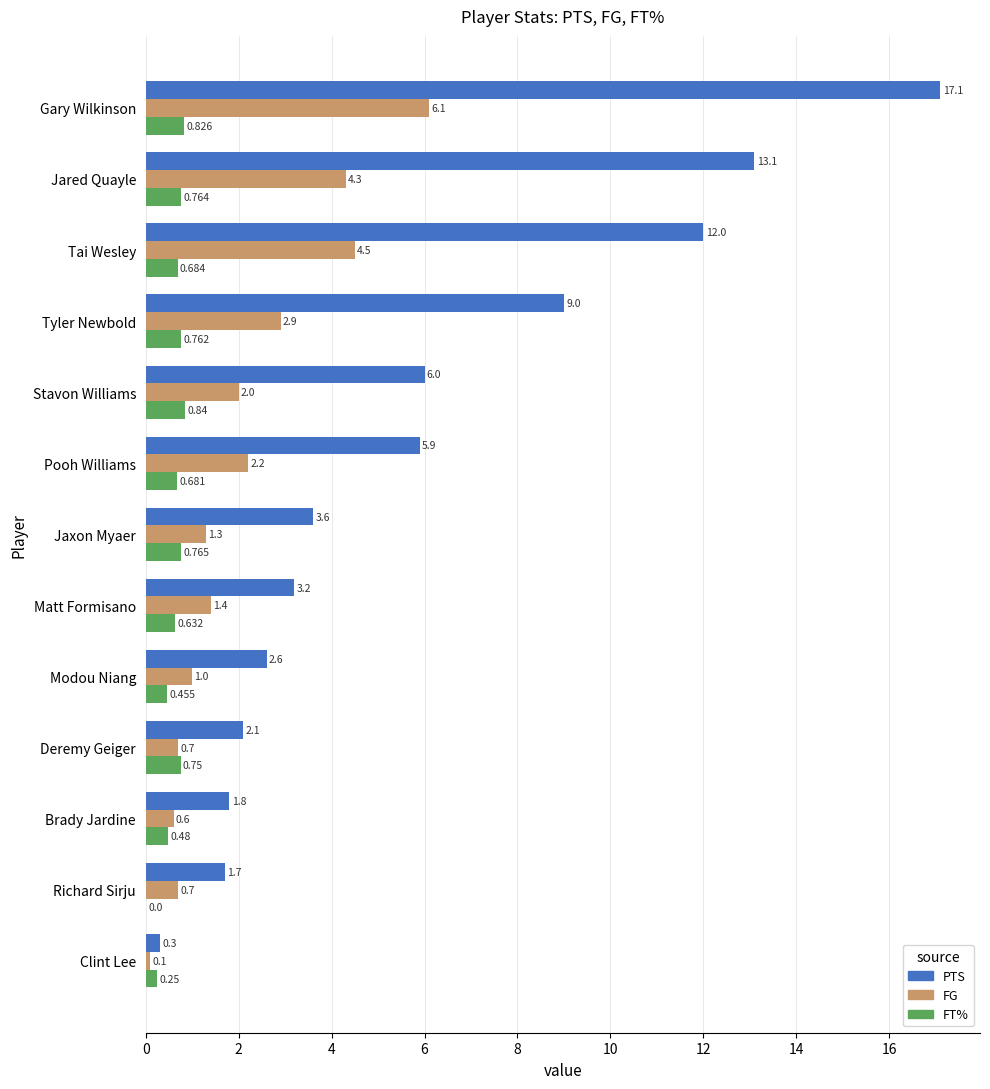

Which series has the largest total across all categories?

PTS